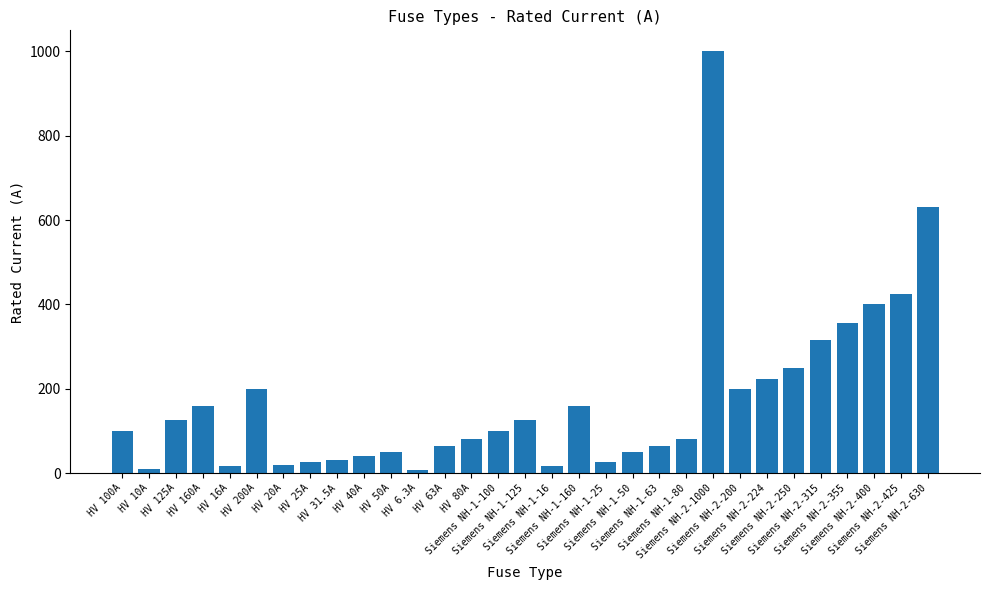

How many values are below 100?

15